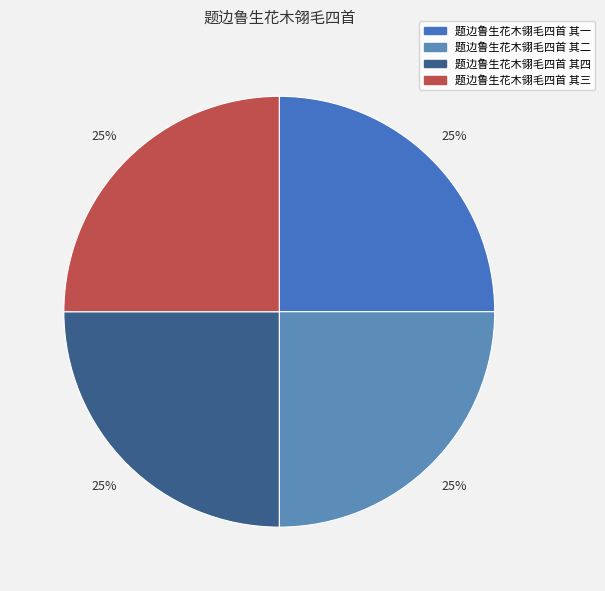

Is it true that 题边鲁生花木翎毛四首 其三 is 18% of the pie?

False